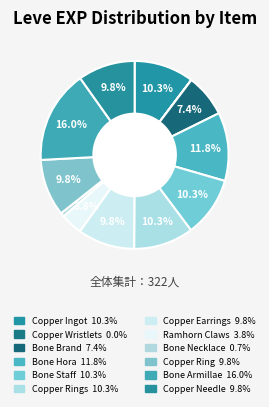

Which slice is the smallest?

Copper Wristlets